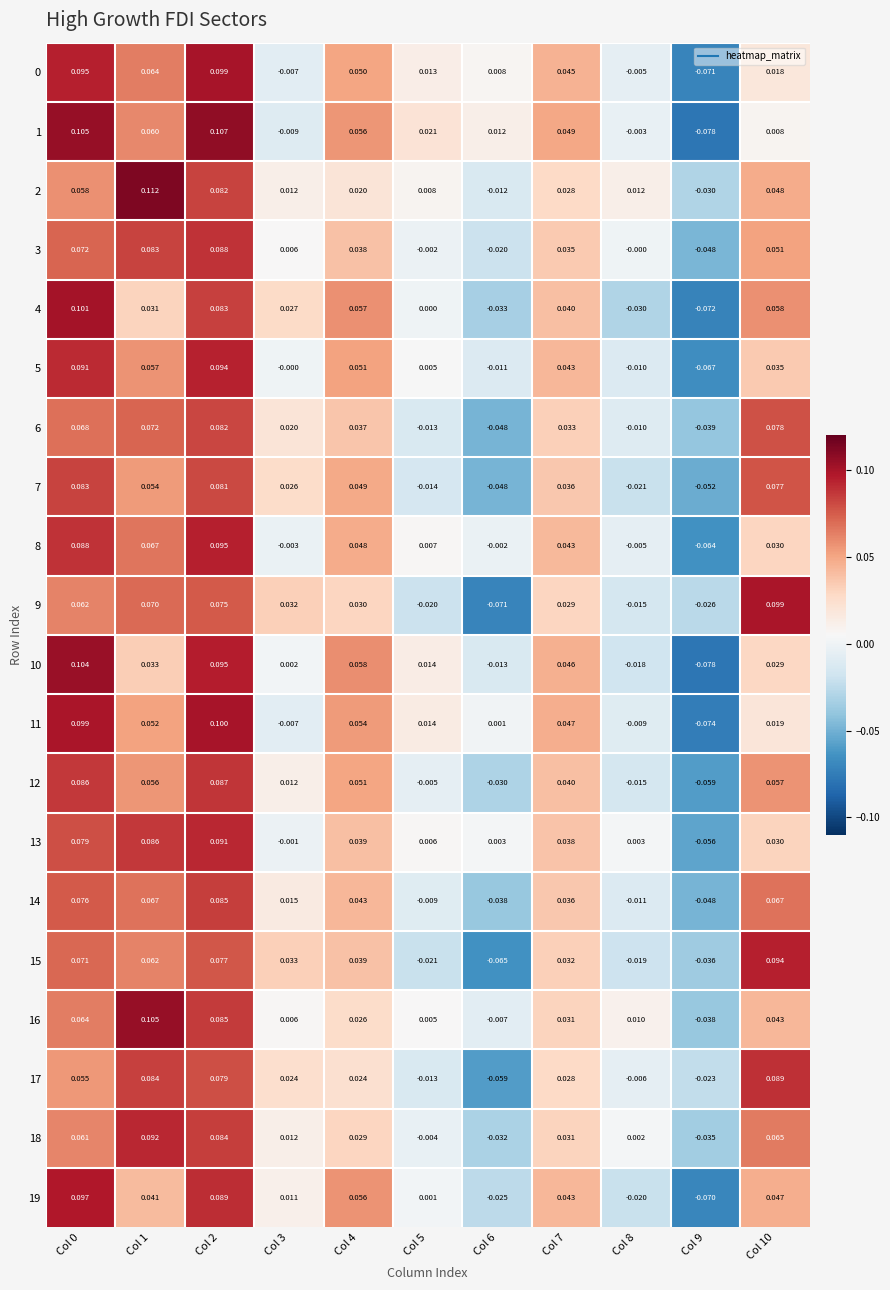

Is the value of 0 at Col 3 greater than the value of 14 at Col 8?

Yes